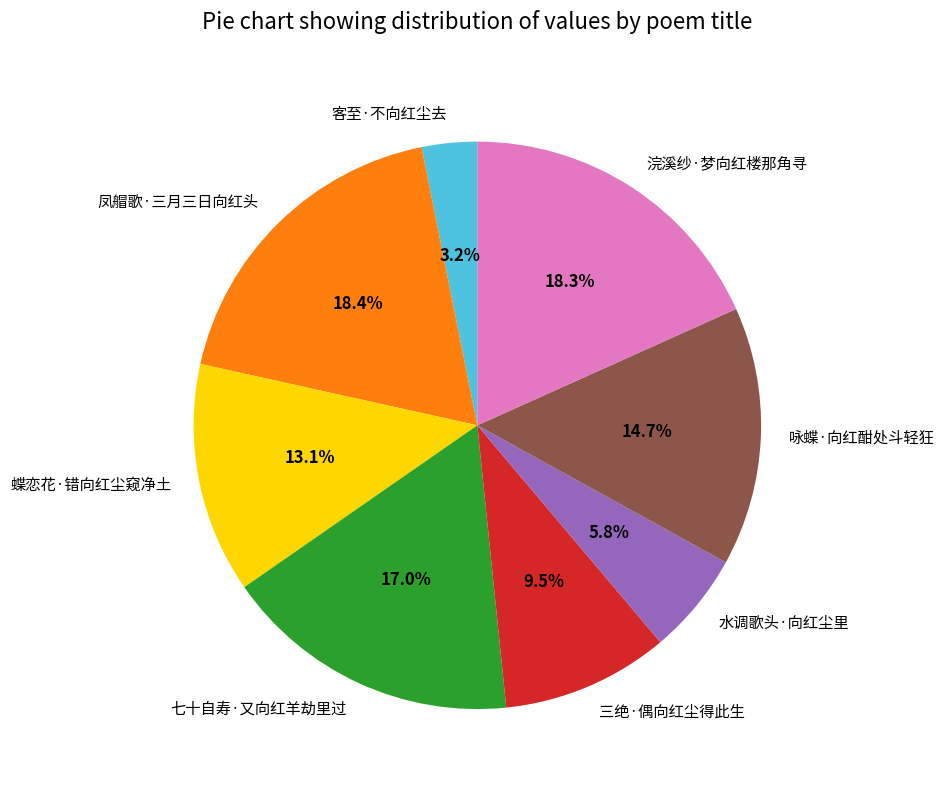

Which has a higher value, 蝶恋花·错向红尘窥净土 or 浣溪纱·梦向红楼那角寻?

浣溪纱·梦向红楼那角寻